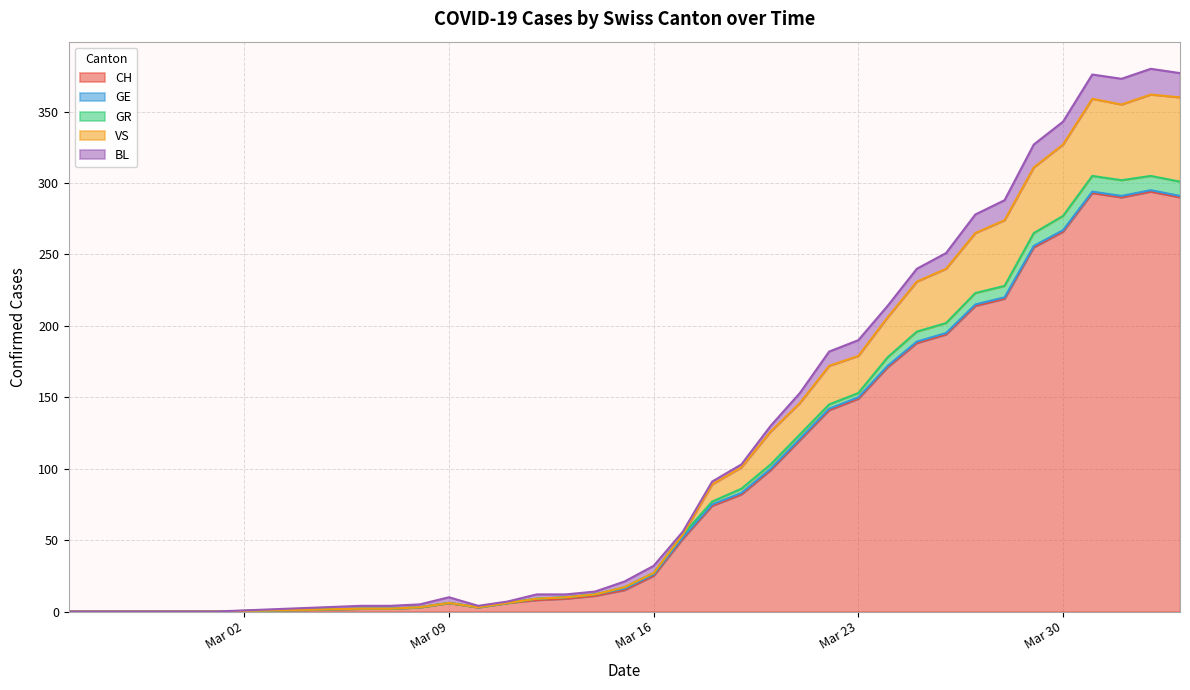

The value of VS at 2020-03-08 is 3. True or false?

True